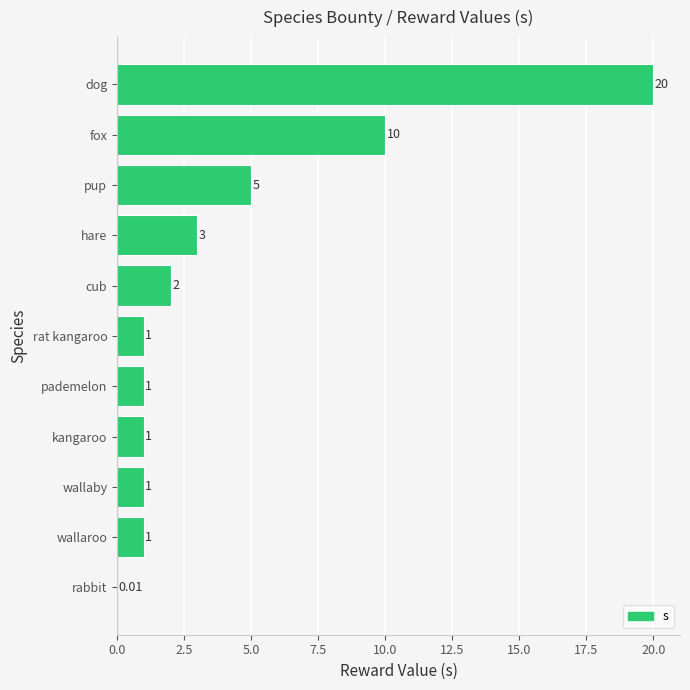

Which has a higher value, dog or pademelon?

dog